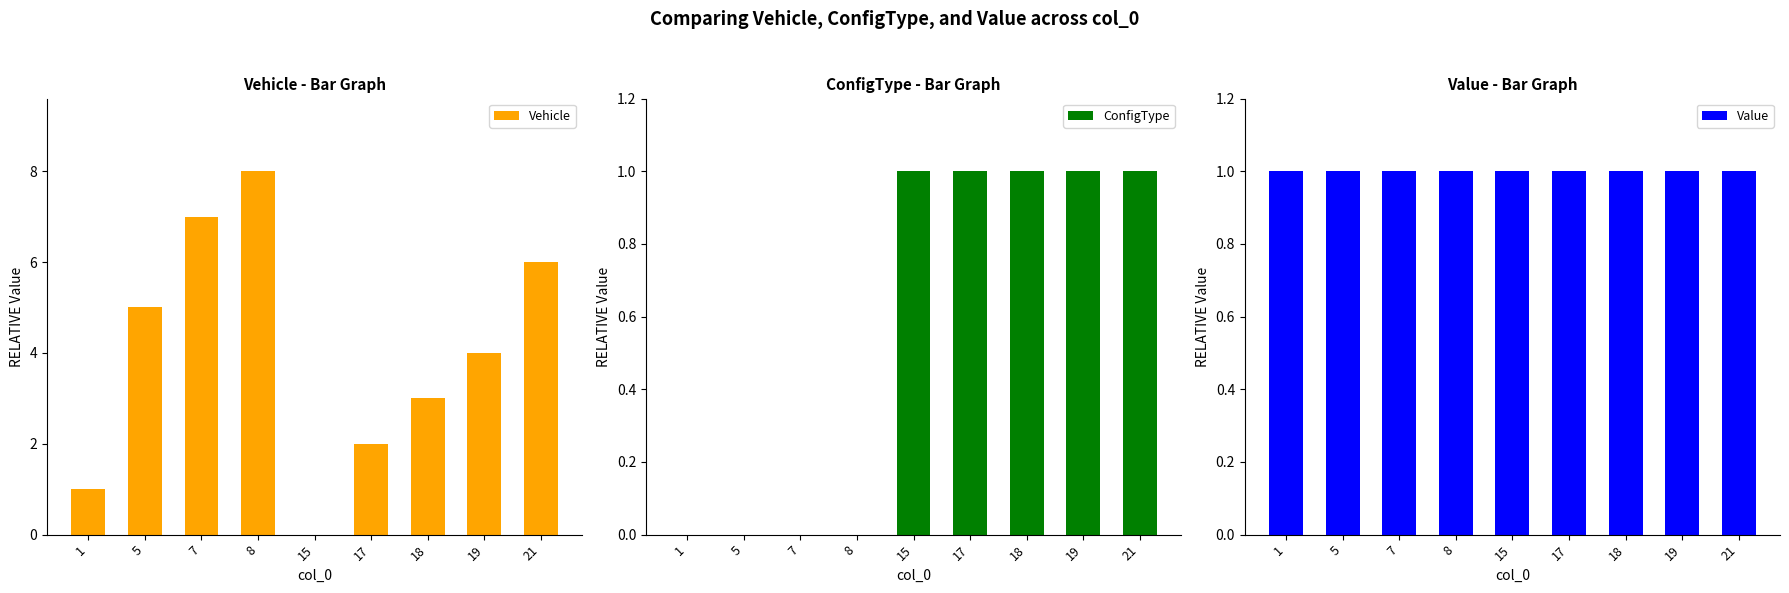

Is the value of Vehicle at 18 greater than the value of Value at 18?

Yes